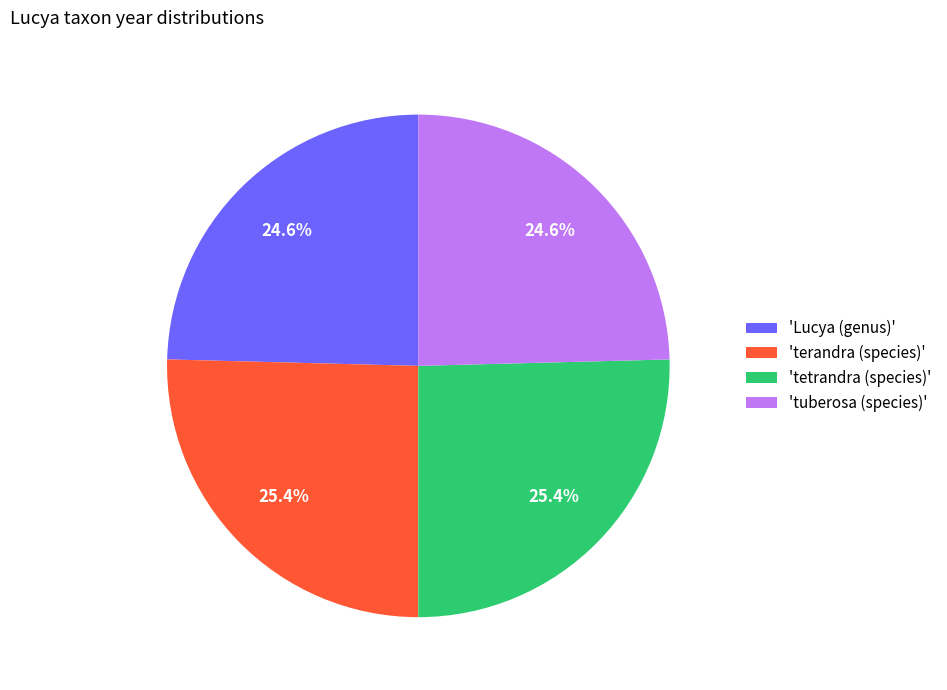

What percentage do 'Lucya (genus)' and 'terandra (species)' together represent?

50.0%